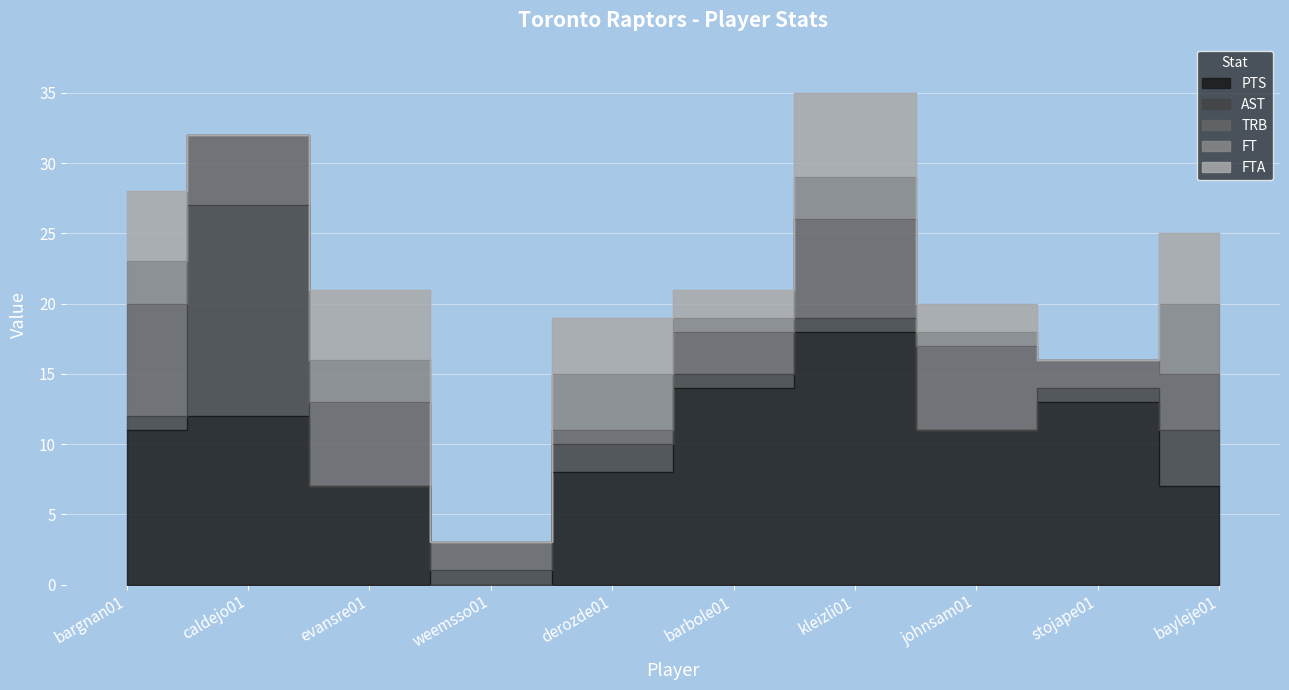

What are all the series names shown in the legend?

PTS, AST, TRB, FT, FTA